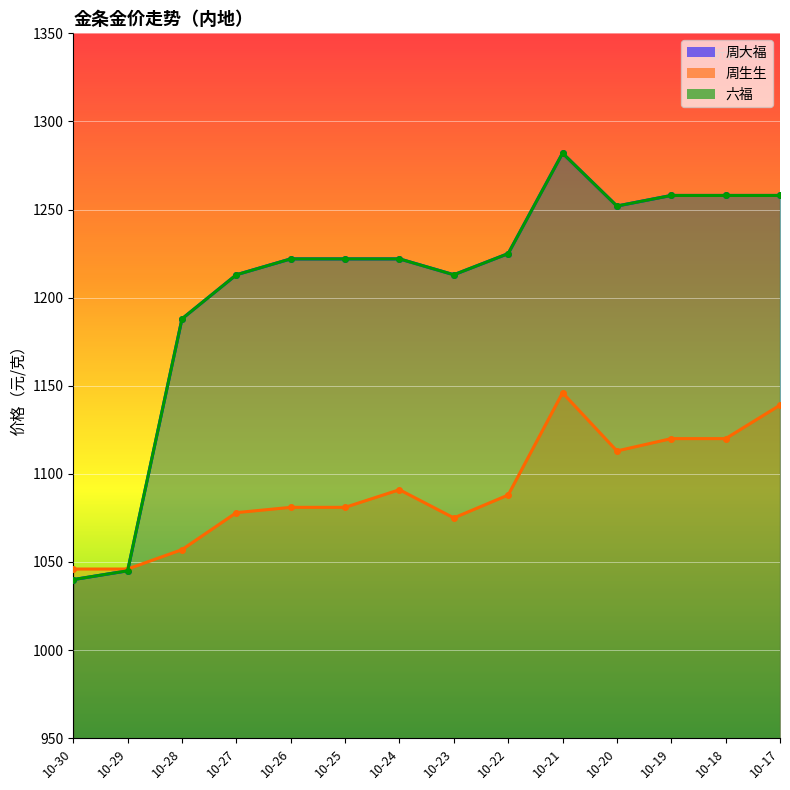

Is the value of 周生生 at 10-22 greater than the value of 周大福 at 10-23?

No